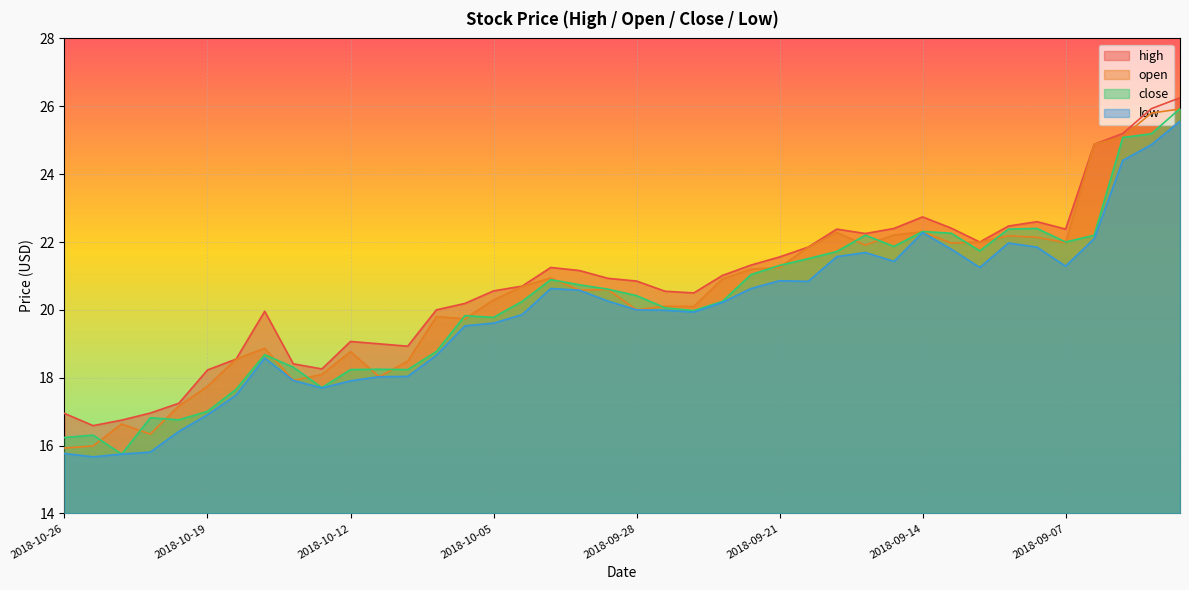

What is the sum of the low values at 2018-09-04 and 2018-09-20?

45.7